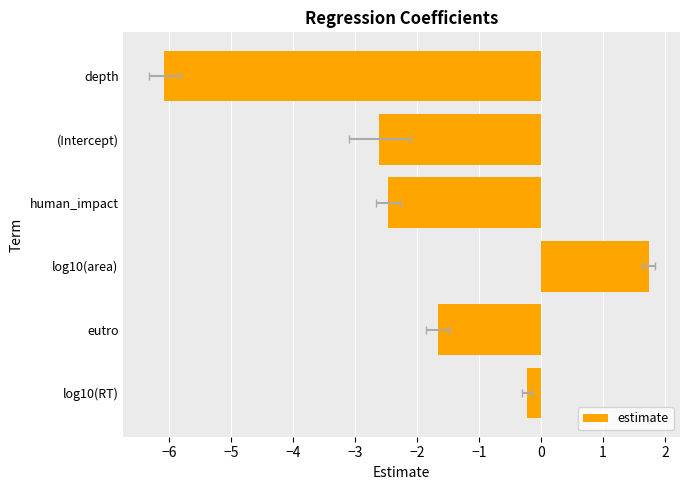

Reading right to left, transcribe all the data shown in this chart.

-6.1	-2.6	-2.5	1.7	-1.7	-0.2